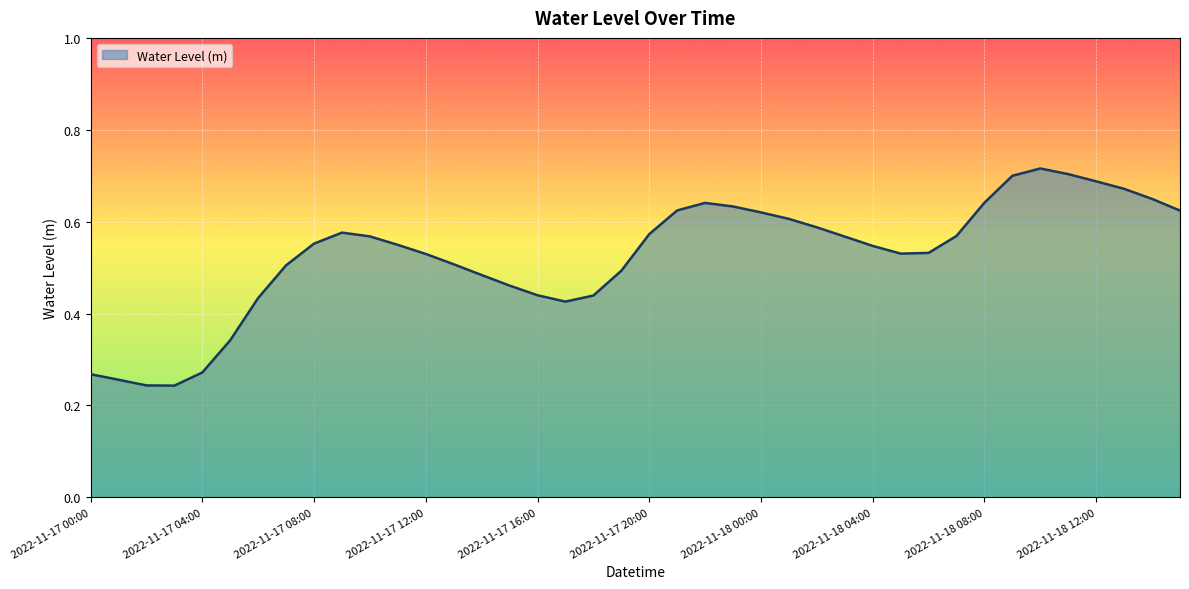

How many lines are shown in the chart?

1